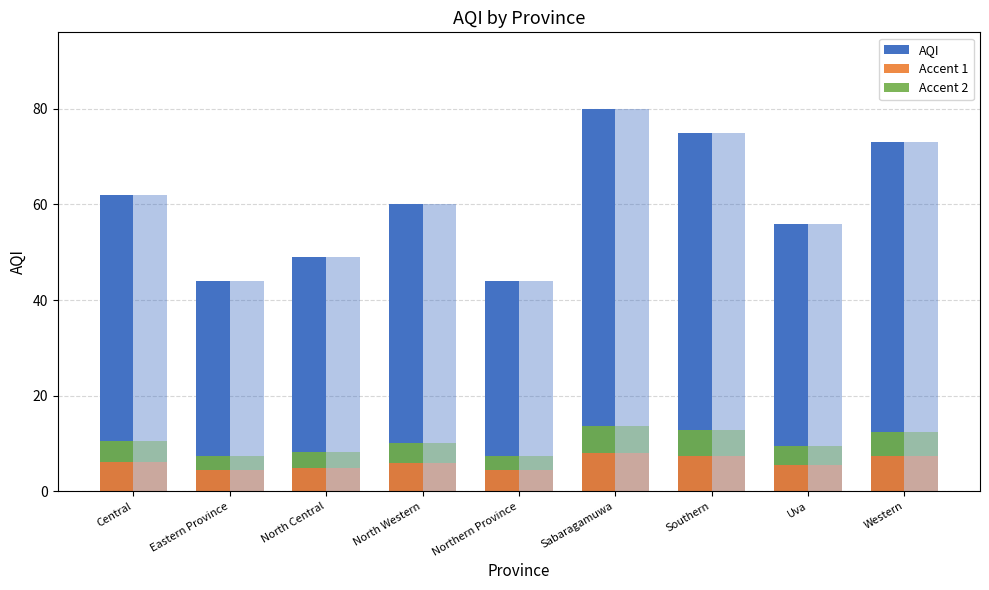

Rank the series at Sabaragamuwa from lowest to highest value.

Accent 2, Accent 1, AQI